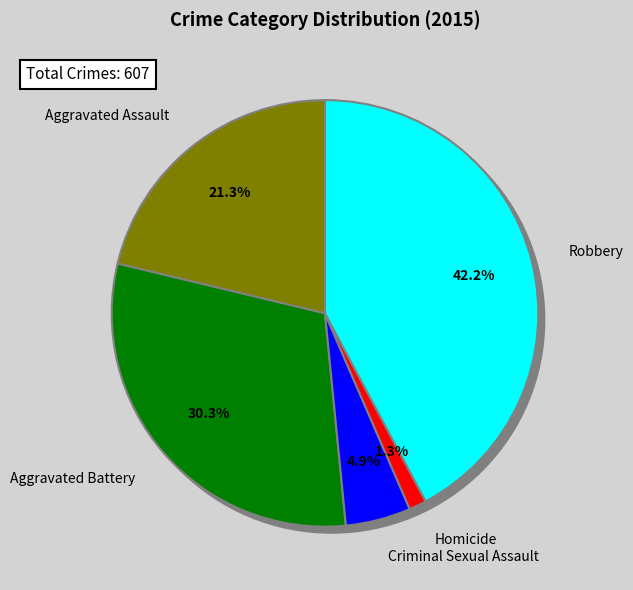

What percentage is the Homicide slice, to the nearest percent?

1%